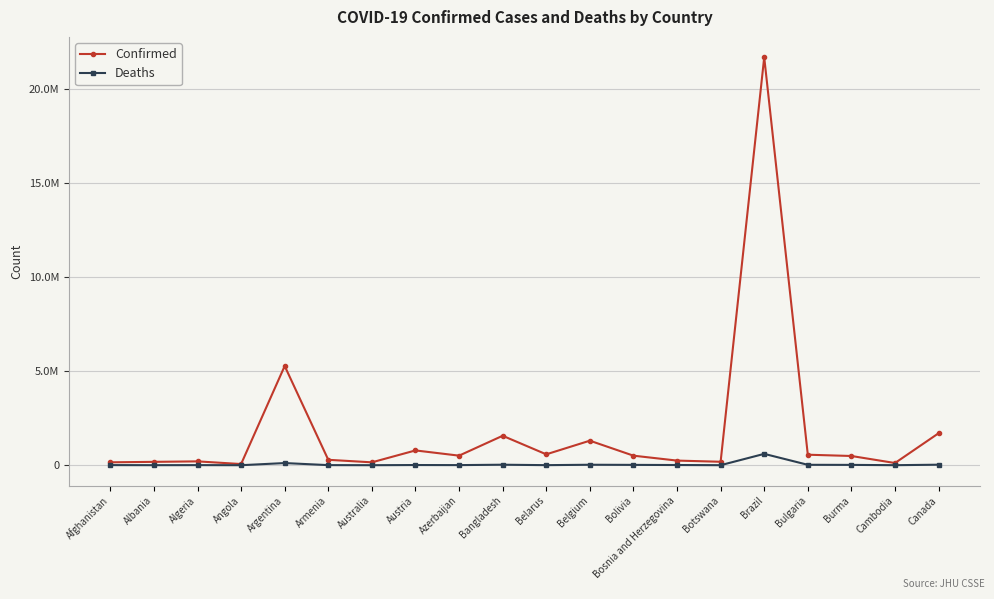

What is the average value of the Deaths series?

46356